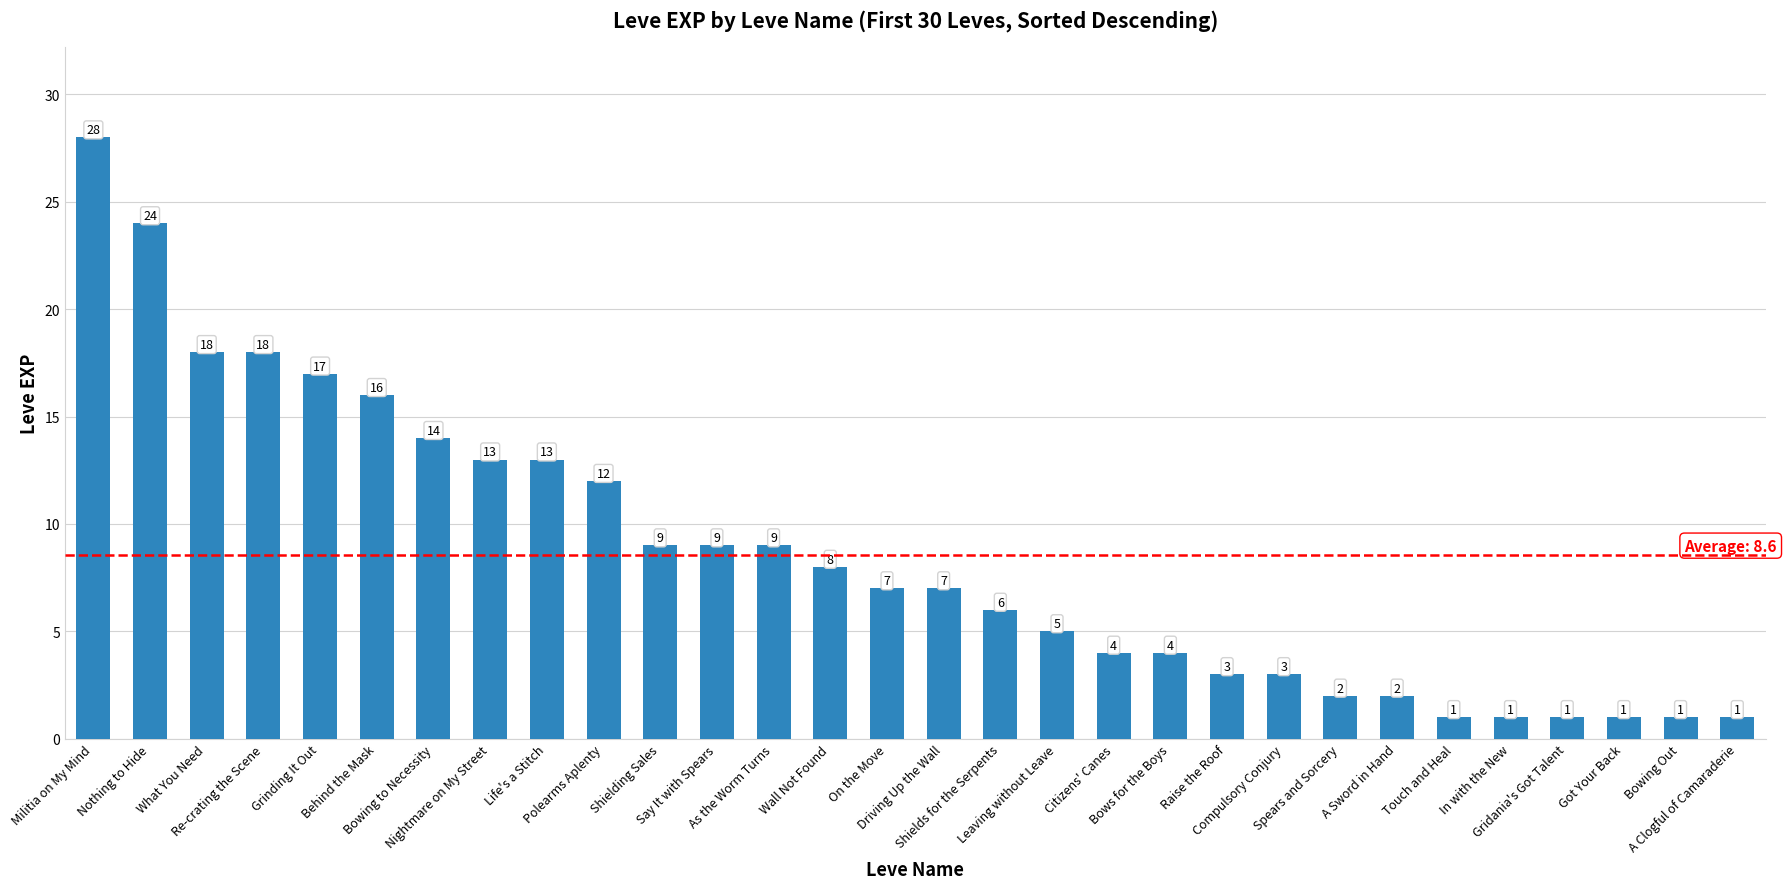

Between Gridania's Got Talent and Nightmare on My Street, which is larger?

Nightmare on My Street